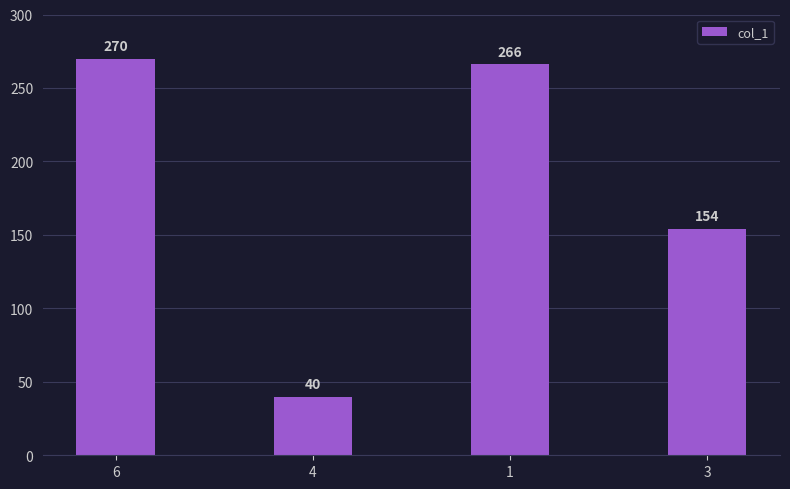

What is the change in value from 6 to 3?

-116